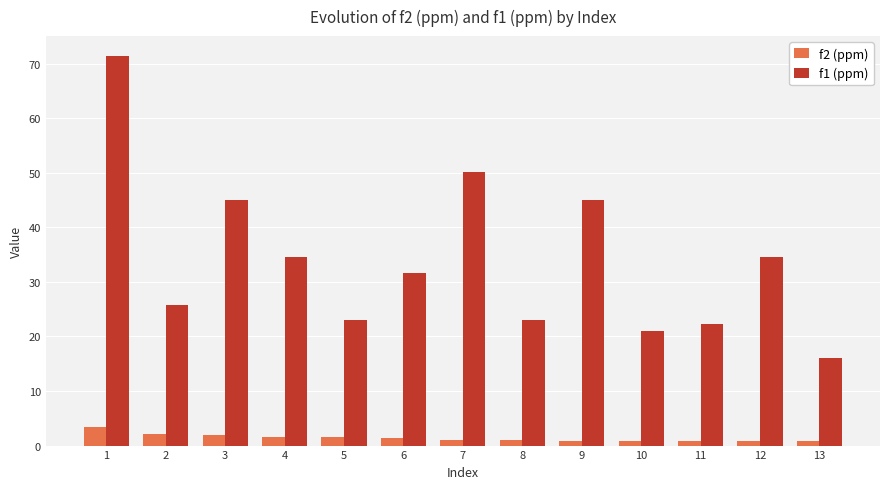

Which series has the widest spread of values?

f1 (ppm)